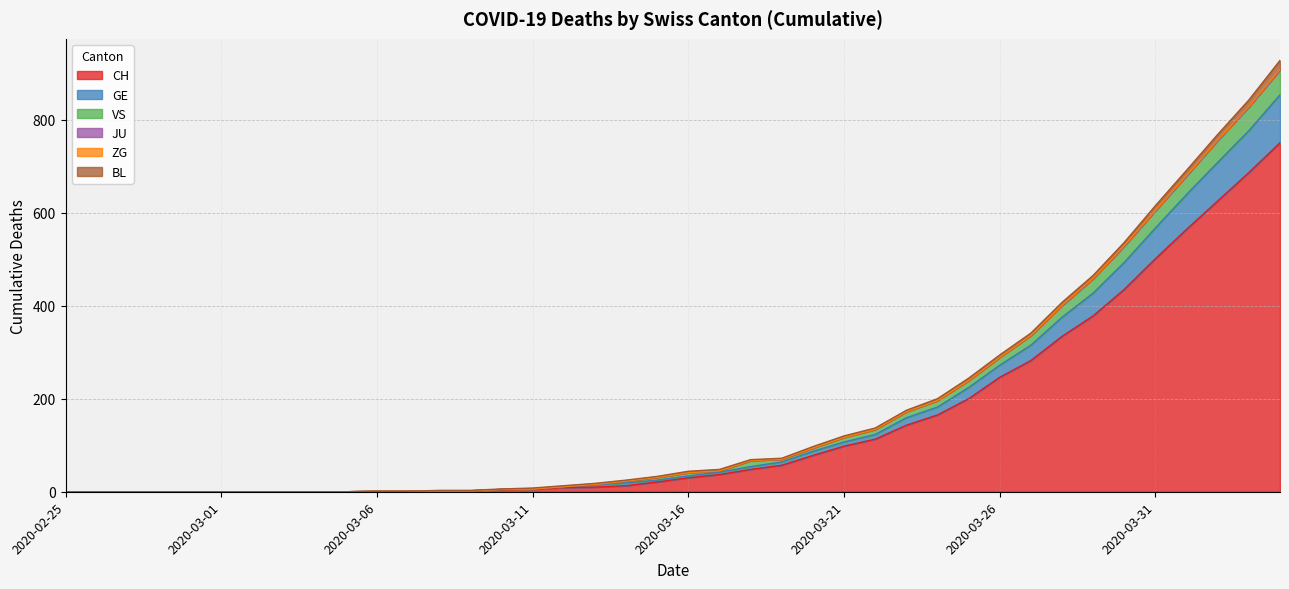

Between 2020-03-27 and 2020-03-05, which is larger?

2020-03-27